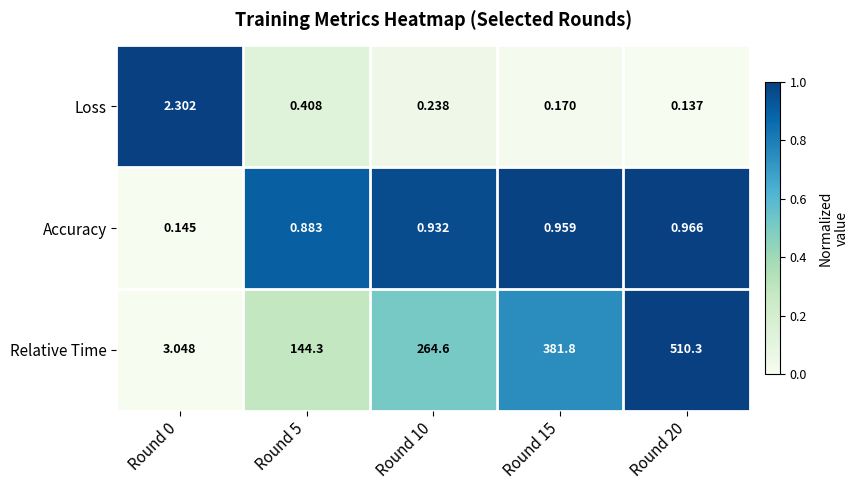

Is the value of Loss at Round 20 greater than the value of Relative Time at Round 5?

No